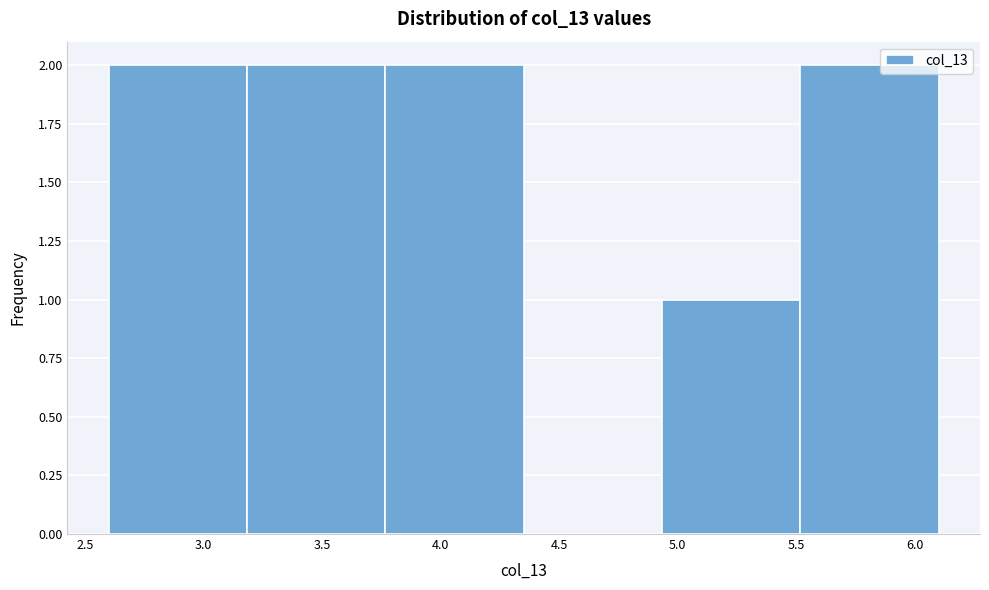

Reading left to right, transcribe this chart: for each bar, give the range it covers on the x-axis and its height. Neither the bar edges nor the heights are printed on the chart, so give them approximately, as read against the axes.

2.60 to 3.20: 2
3.20 to 3.75: 2
3.75 to 4.35: 2
4.35 to 4.95: 0
4.95 to 5.50: 1
5.50 to 6.10: 2